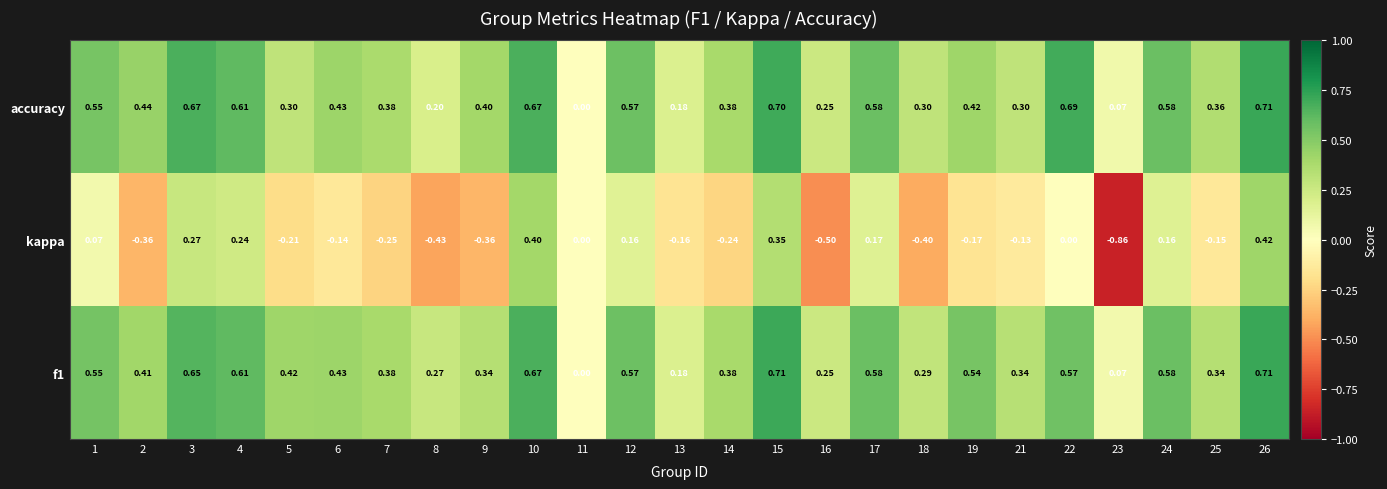

Between 3 and 10, which series saw the biggest shift?

kappa